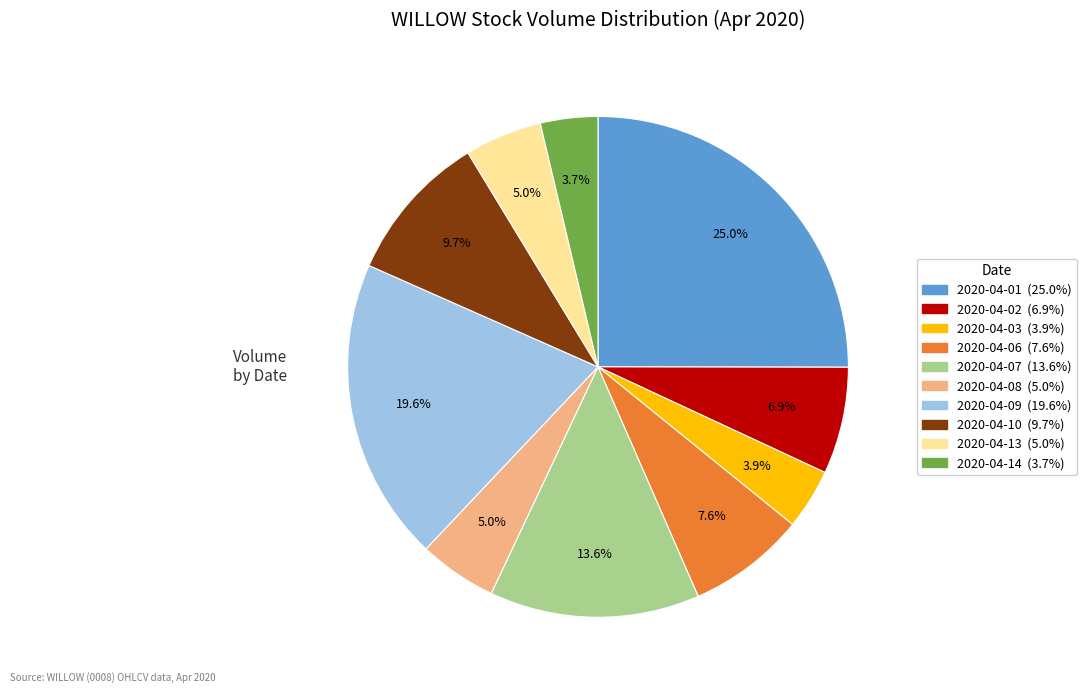

Is the sum of 2020-04-08 and 2020-04-14 greater than half?

No